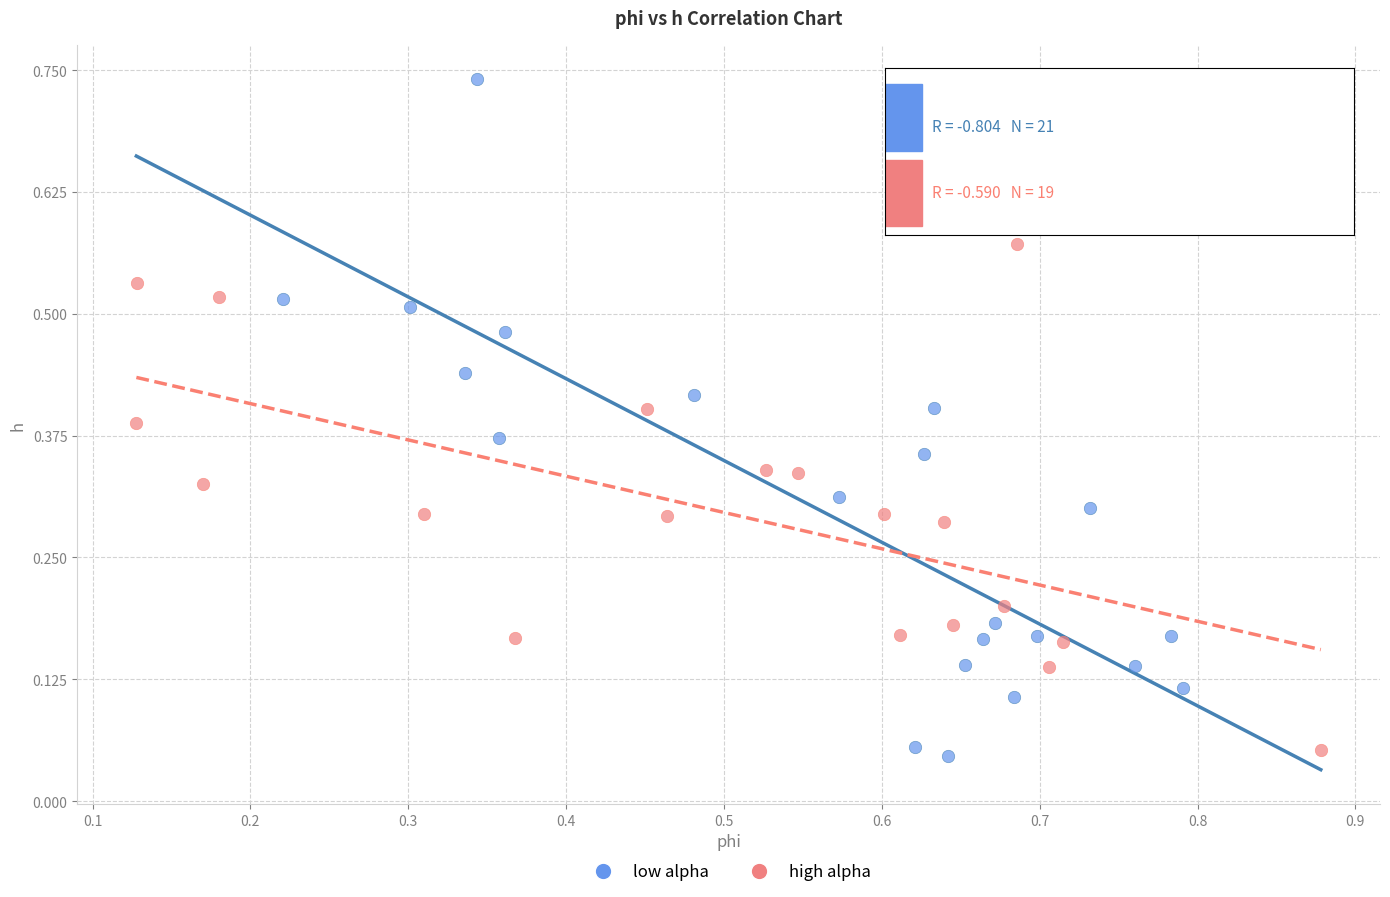

Which series has the widest spread of Y values?

low alpha